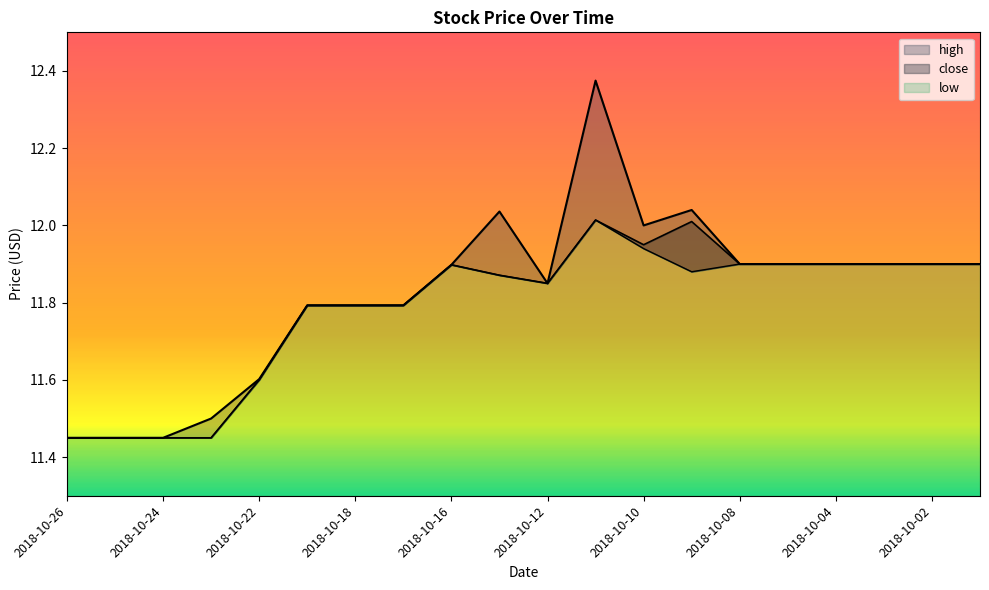

Reading left to right, transcribe all the data shown in this chart.

high: 2018-10-26=11.4	2018-10-25=11.4	2018-10-24=11.4	2018-10-23=11.5	2018-10-22=11.6	2018-10-19=11.8	2018-10-18=11.8	2018-10-17=11.8	2018-10-16=11.9	2018-10-15=12.0	2018-10-12=11.9	2018-10-11=12.4	2018-10-10=12.0	2018-10-09=12.0	2018-10-08=11.9	2018-10-05=11.9	2018-10-04=11.9	2018-10-03=11.9	2018-10-02=11.9	2018-10-01=11.9
close: 2018-10-26=11.4	2018-10-25=11.4	2018-10-24=11.4	2018-10-23=11.4	2018-10-22=11.6	2018-10-19=11.8	2018-10-18=11.8	2018-10-17=11.8	2018-10-16=11.9	2018-10-15=11.9	2018-10-12=11.9	2018-10-11=12.0	2018-10-10=11.9	2018-10-09=12.0	2018-10-08=11.9	2018-10-05=11.9	2018-10-04=11.9	2018-10-03=11.9	2018-10-02=11.9	2018-10-01=11.9
low: 2018-10-26=11.4	2018-10-25=11.4	2018-10-24=11.4	2018-10-23=11.4	2018-10-22=11.6	2018-10-19=11.8	2018-10-18=11.8	2018-10-17=11.8	2018-10-16=11.9	2018-10-15=11.9	2018-10-12=11.9	2018-10-11=12.0	2018-10-10=11.9	2018-10-09=11.9	2018-10-08=11.9	2018-10-05=11.9	2018-10-04=11.9	2018-10-03=11.9	2018-10-02=11.9	2018-10-01=11.9